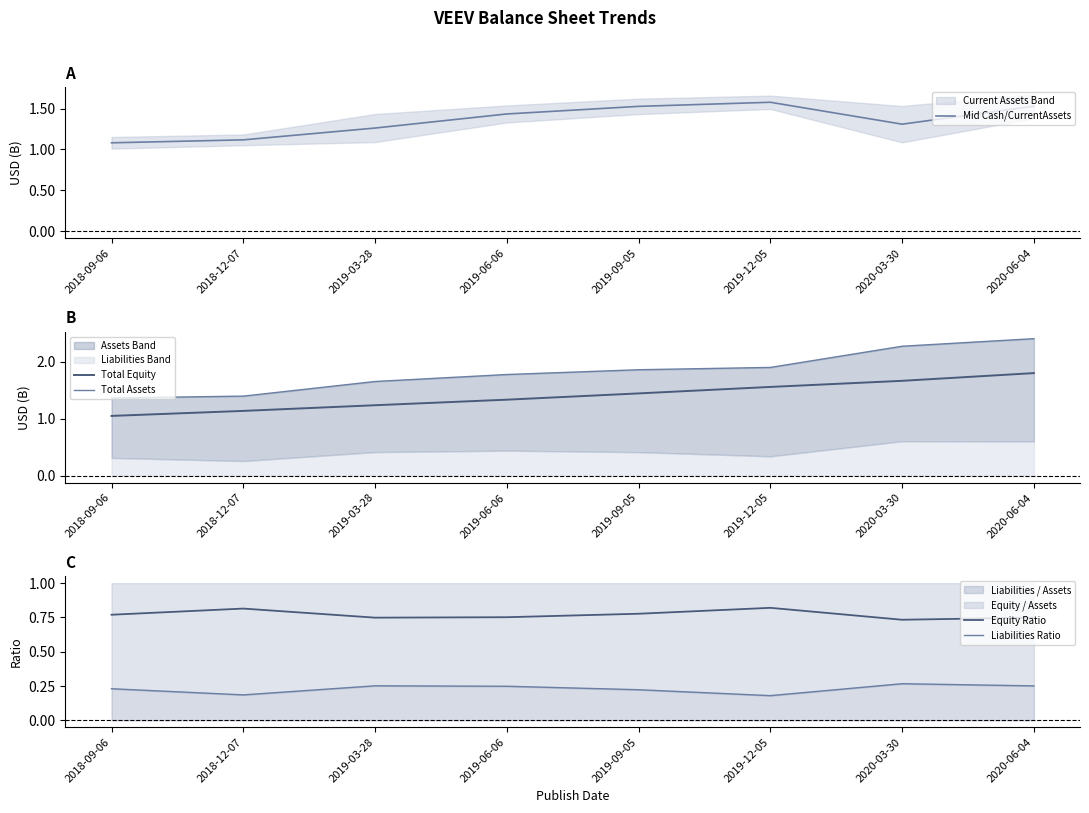

How many lines are shown in the chart?

5